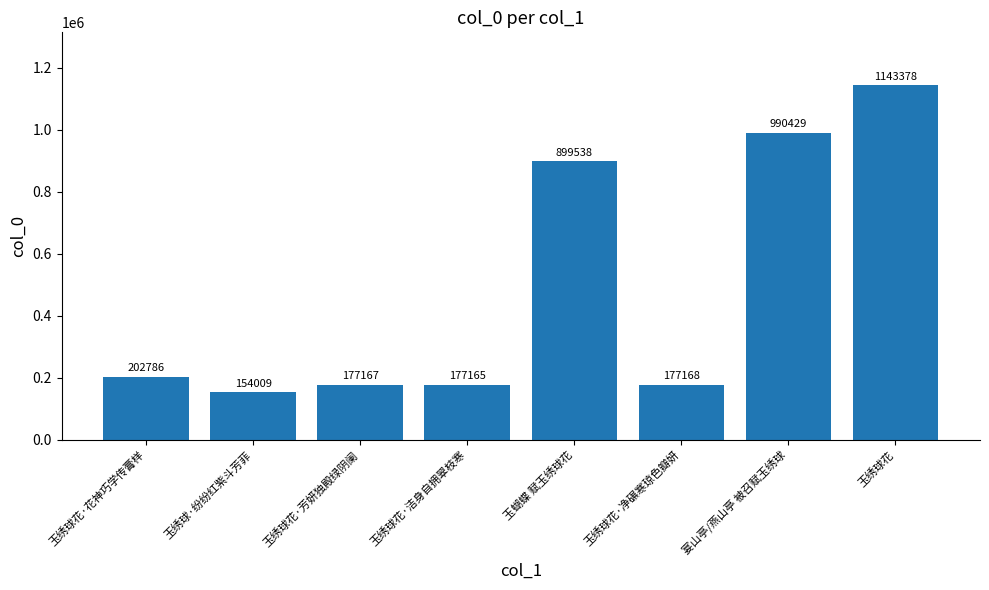

Reading left to right, extract all data points from this chart.

202786	154009	177167	177165	899538	177168	990429	1143378